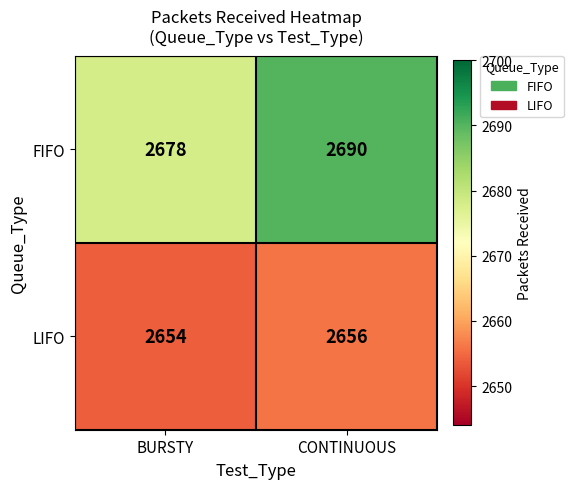

What is the average value of the LIFO series?

2655